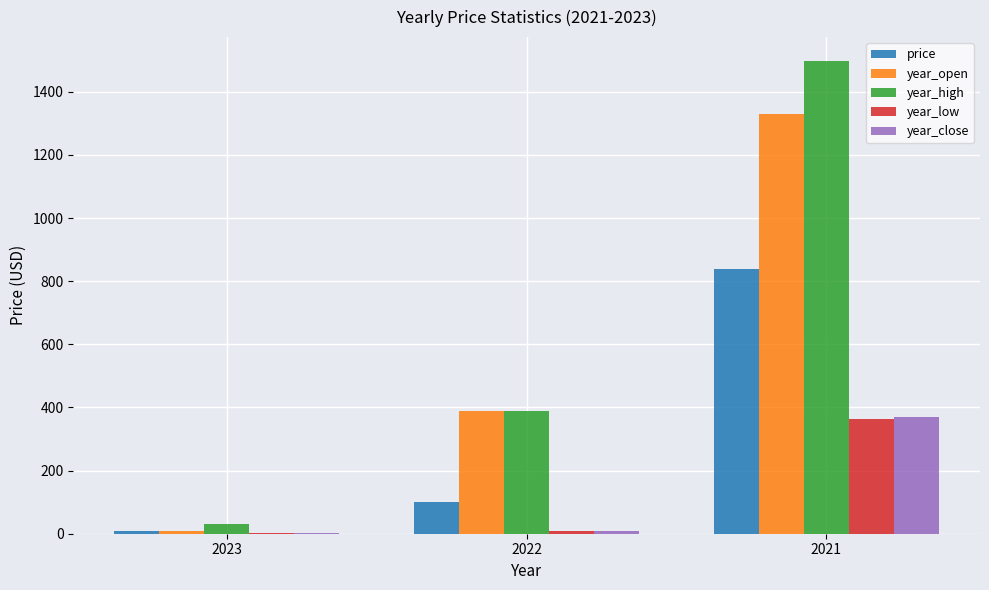

What is the average value of the price series?

316.2